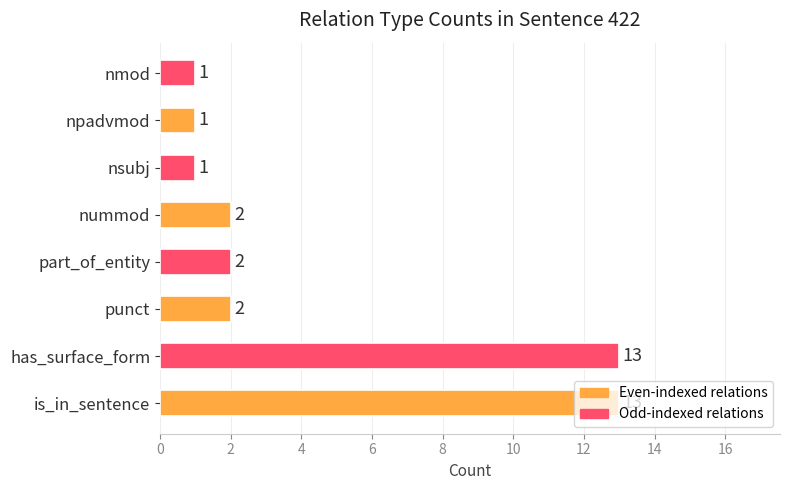

What is the maximum value shown in the chart?

13